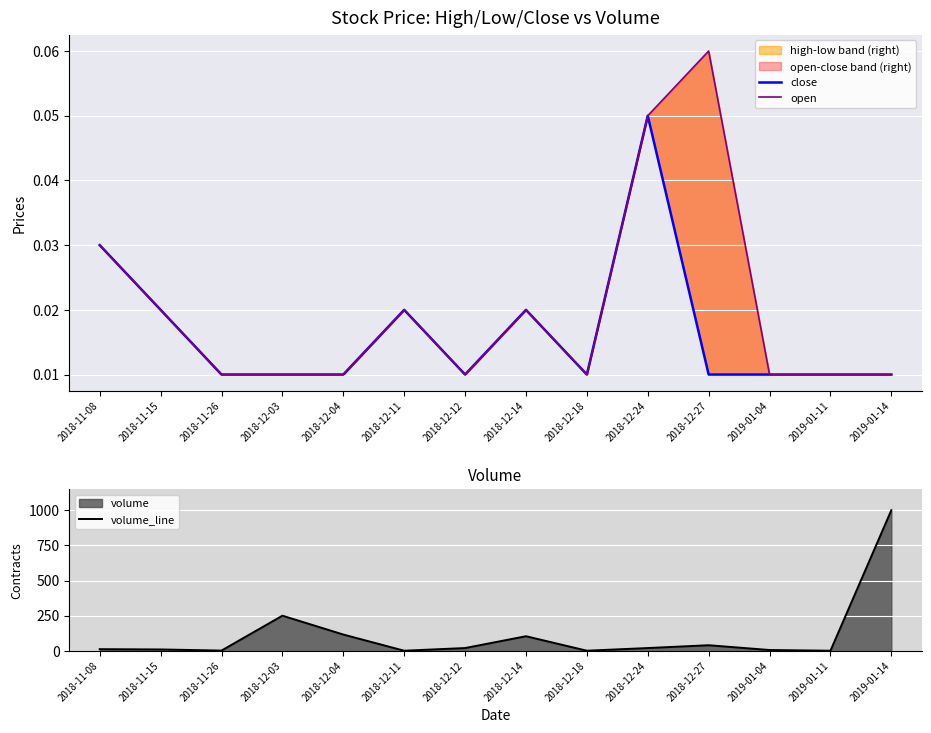

Between 2018-12-04 and 2018-11-26, which is larger?

2018-12-04